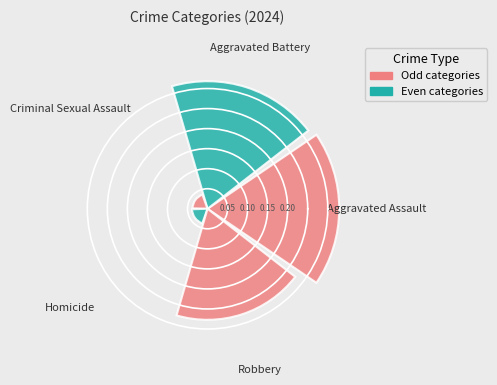

Does the chart contain any negative values?

No